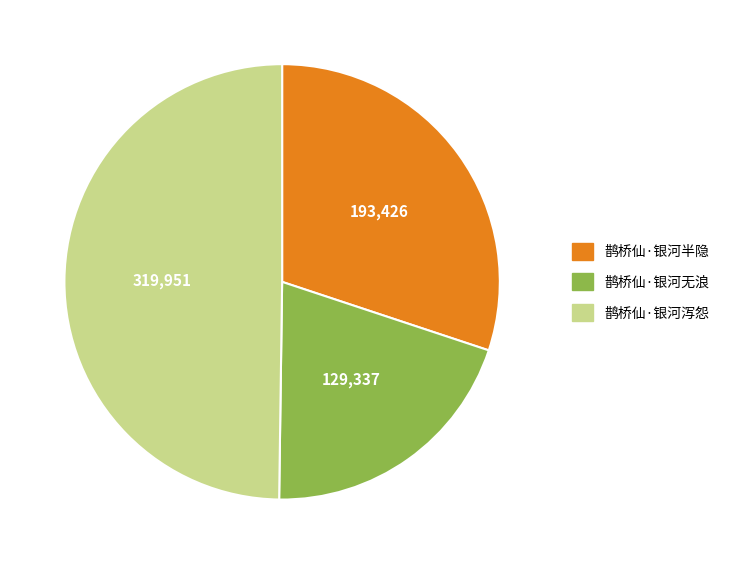

Rank the categories by value from lowest to highest.

鹊桥仙·银河无浪, 鹊桥仙·银河半隐, 鹊桥仙·银河泻怨